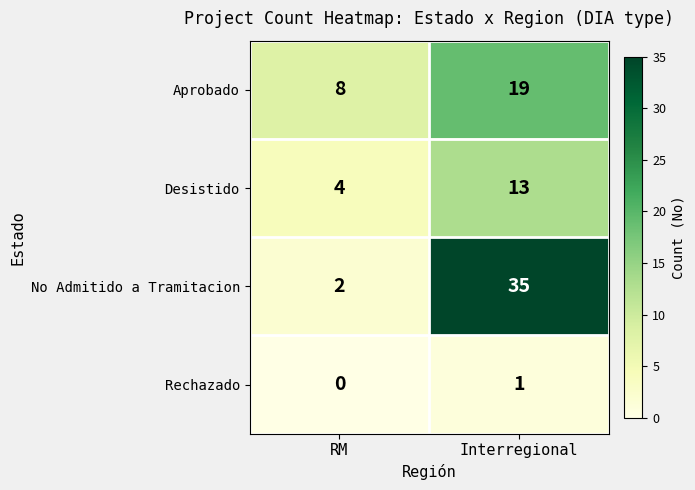

What is the spread (max minus min) of values at RM?

8